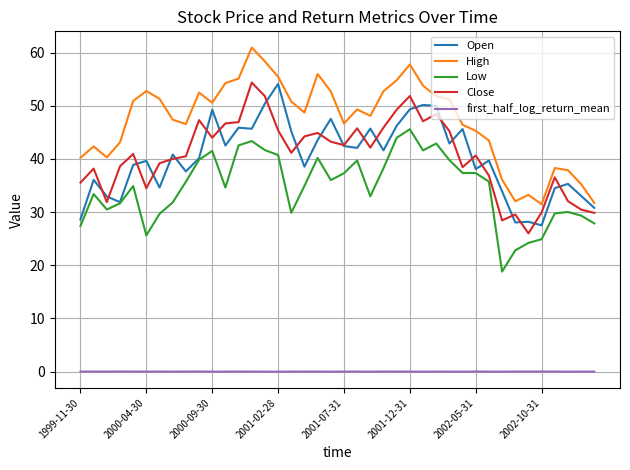

True or false: Low and first_half_log_return_mean intersect in this chart.

False